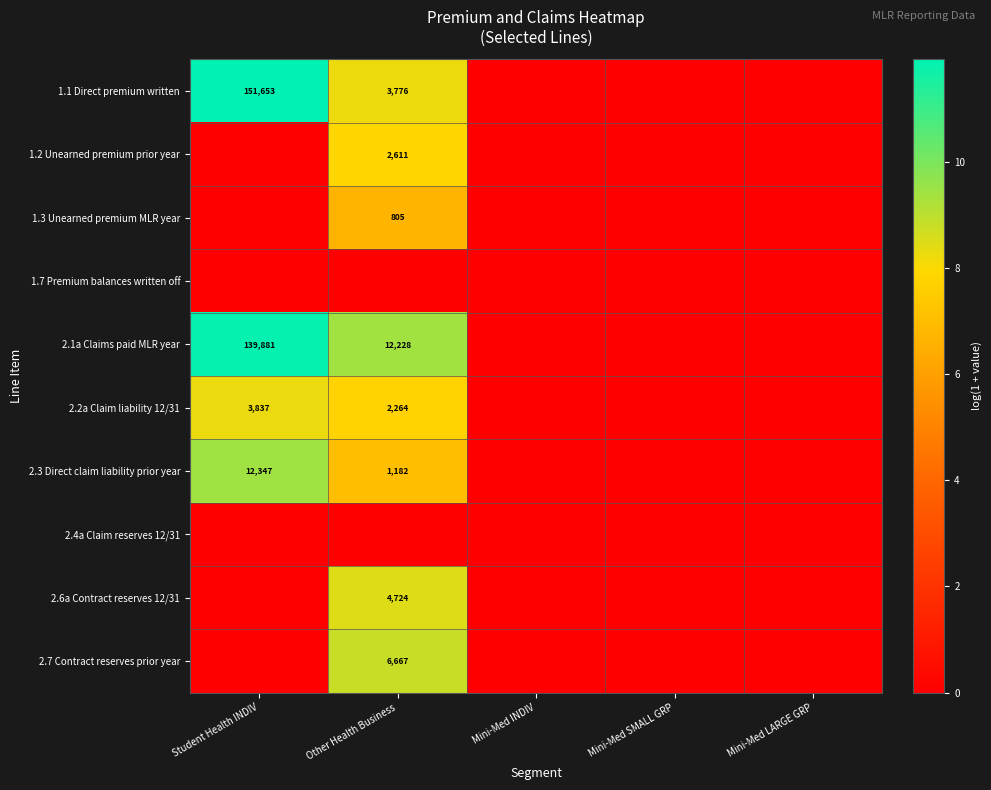

True or false: 2.7 Contract reserves prior year has a value of 1829 at Other Health Business.

False